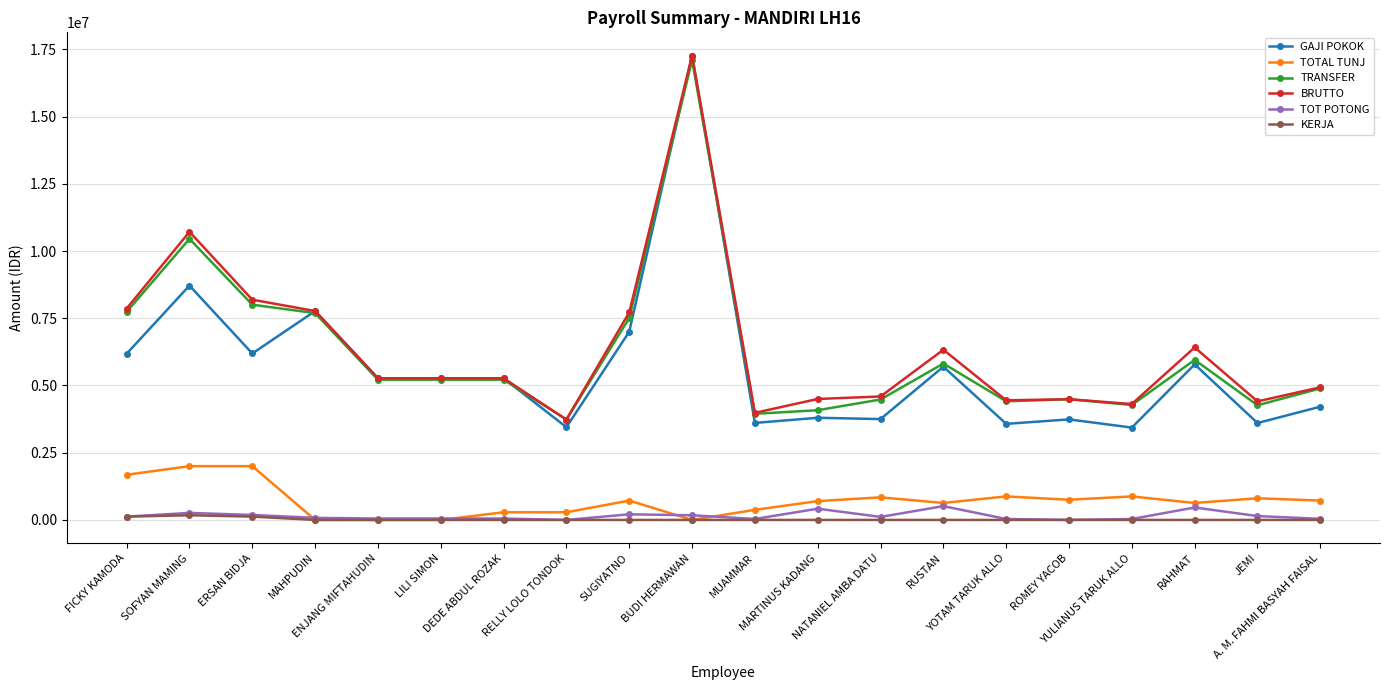

Which series has the largest range (max minus min)?

GAJI POKOK